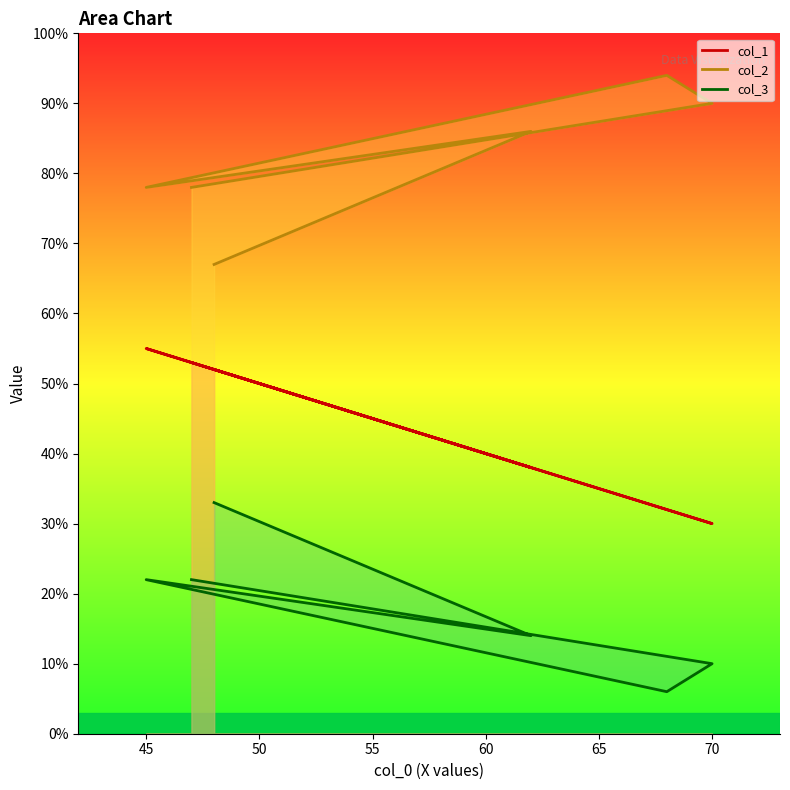

True or false: col_3 and col_2 cross at least once.

False